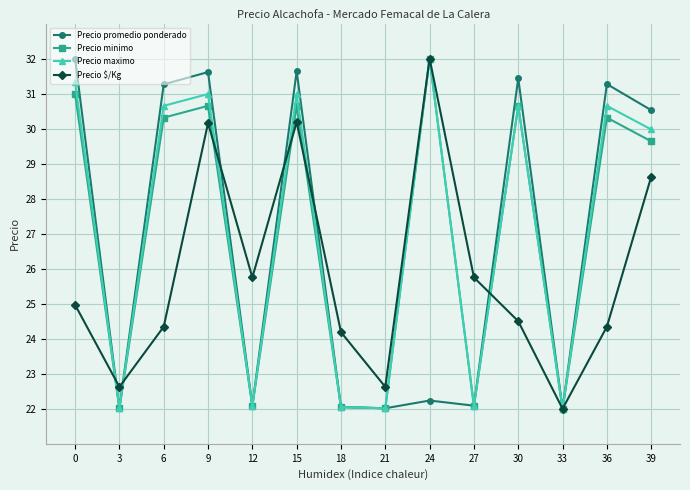

Which series changed the most between 15 and 36?

Precio $/Kg